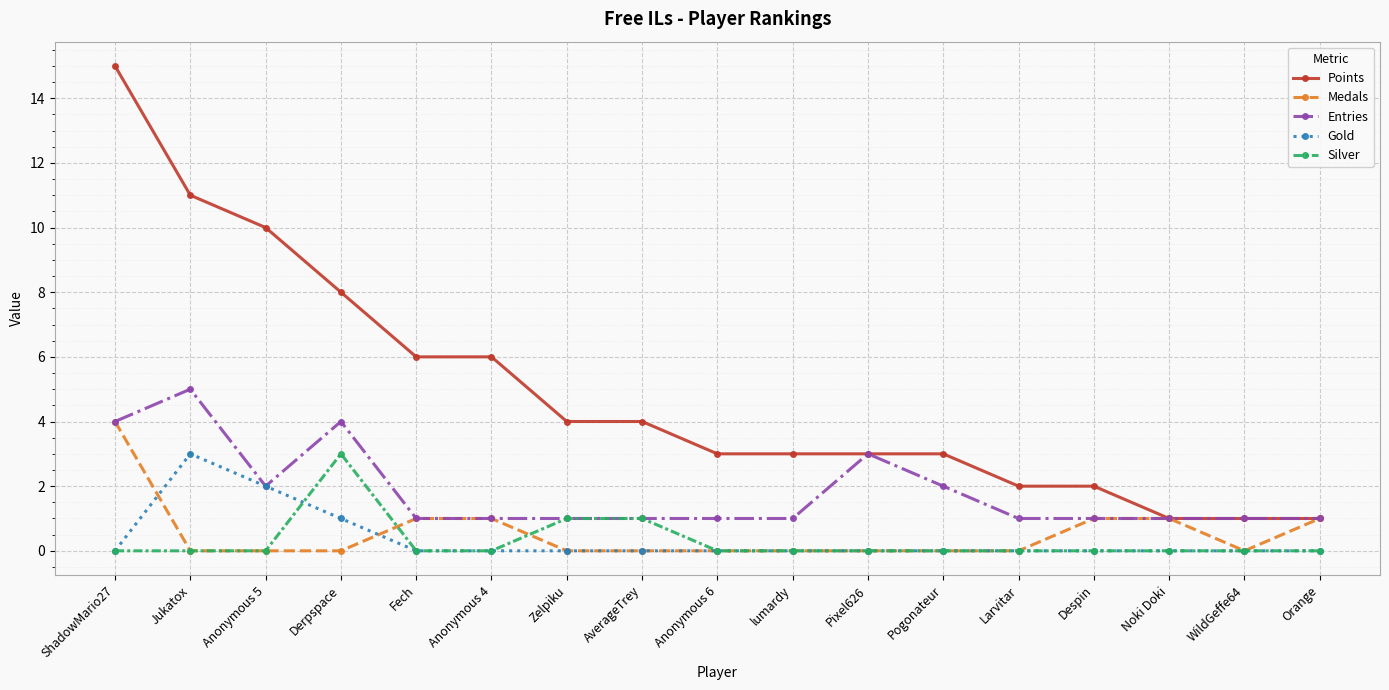

Does the chart display data point markers on the line(s)?

Yes